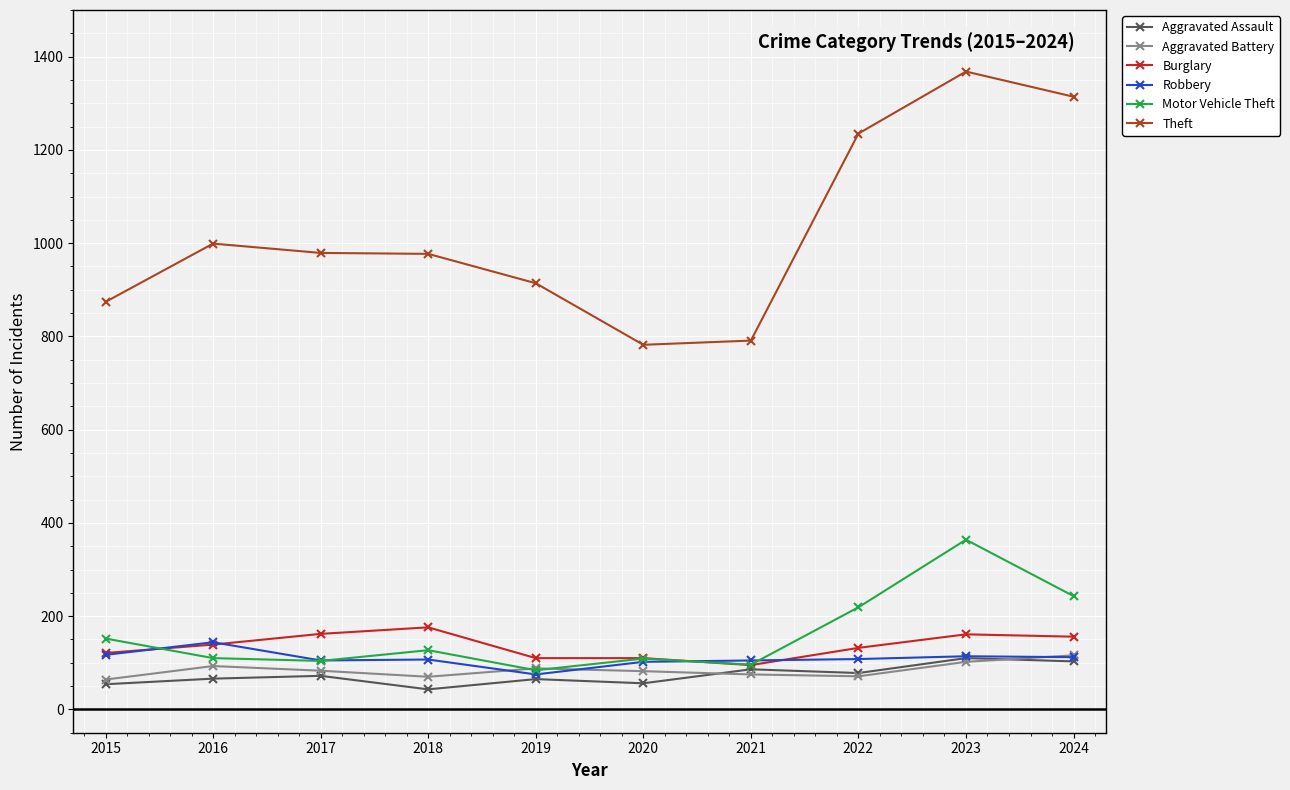

What is the value of the Robbery point at the 6th from the left?

102